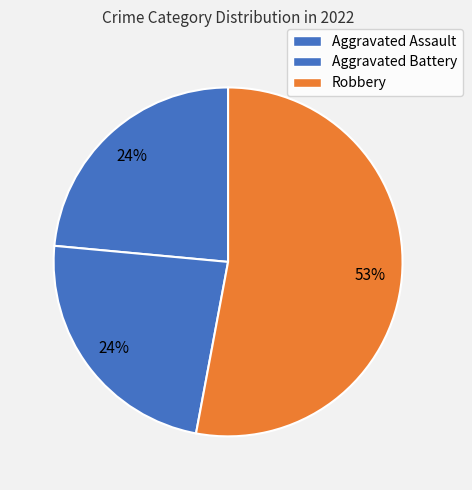

Which category has the biggest portion of the pie?

Robbery